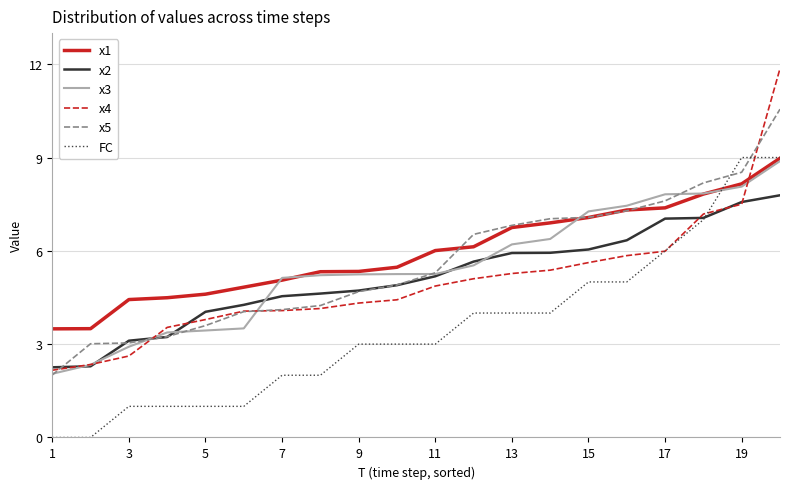

Count the number of categories in the chart.

20